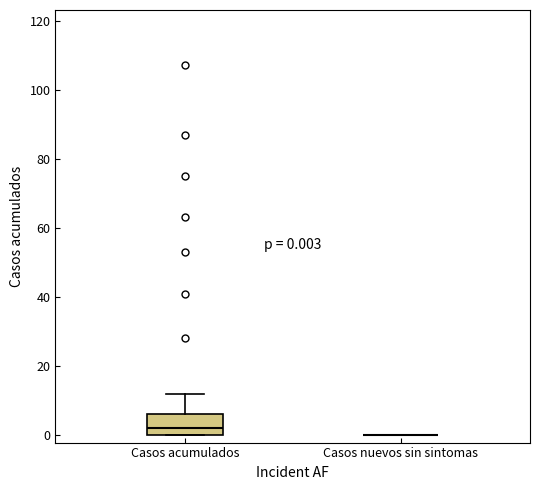

Comparing the boxes themselves (not the whiskers), which one is the tallest?

Casos acumulados